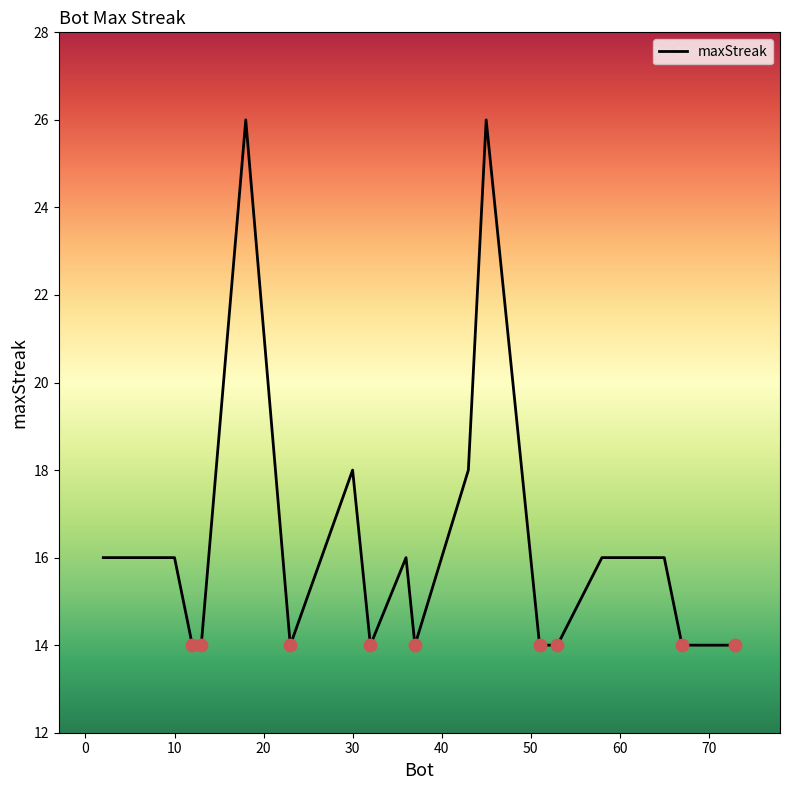

What is the minimum value shown in the chart?

14